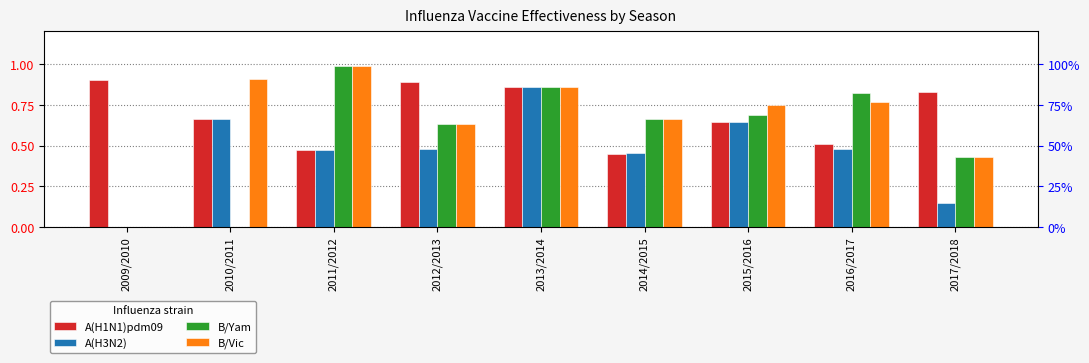

True or false: A(H3N2) has a value of 0.5 at 2011/2012.

True